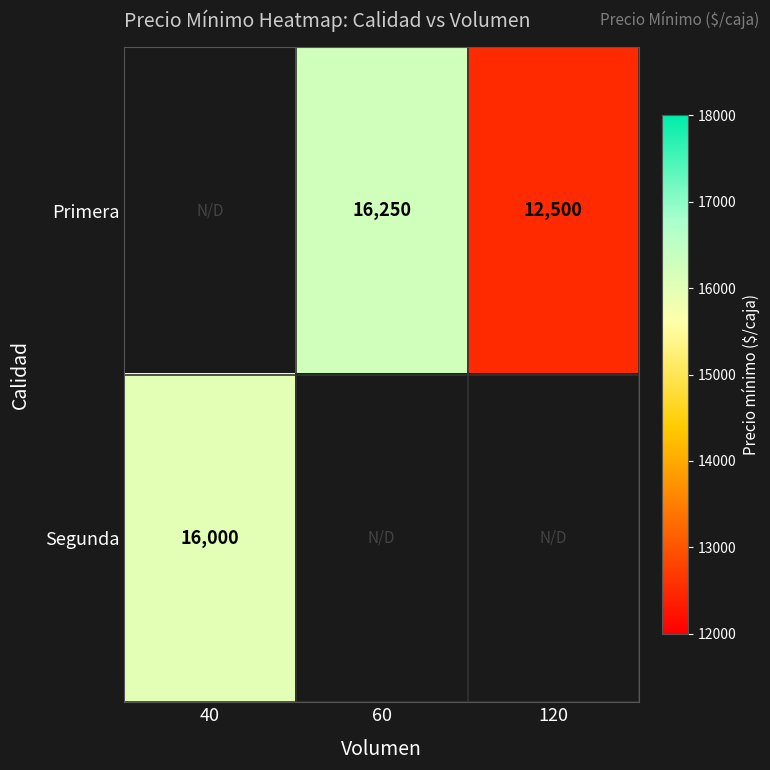

The value of Segunda at 40 is 23417. True or false?

False